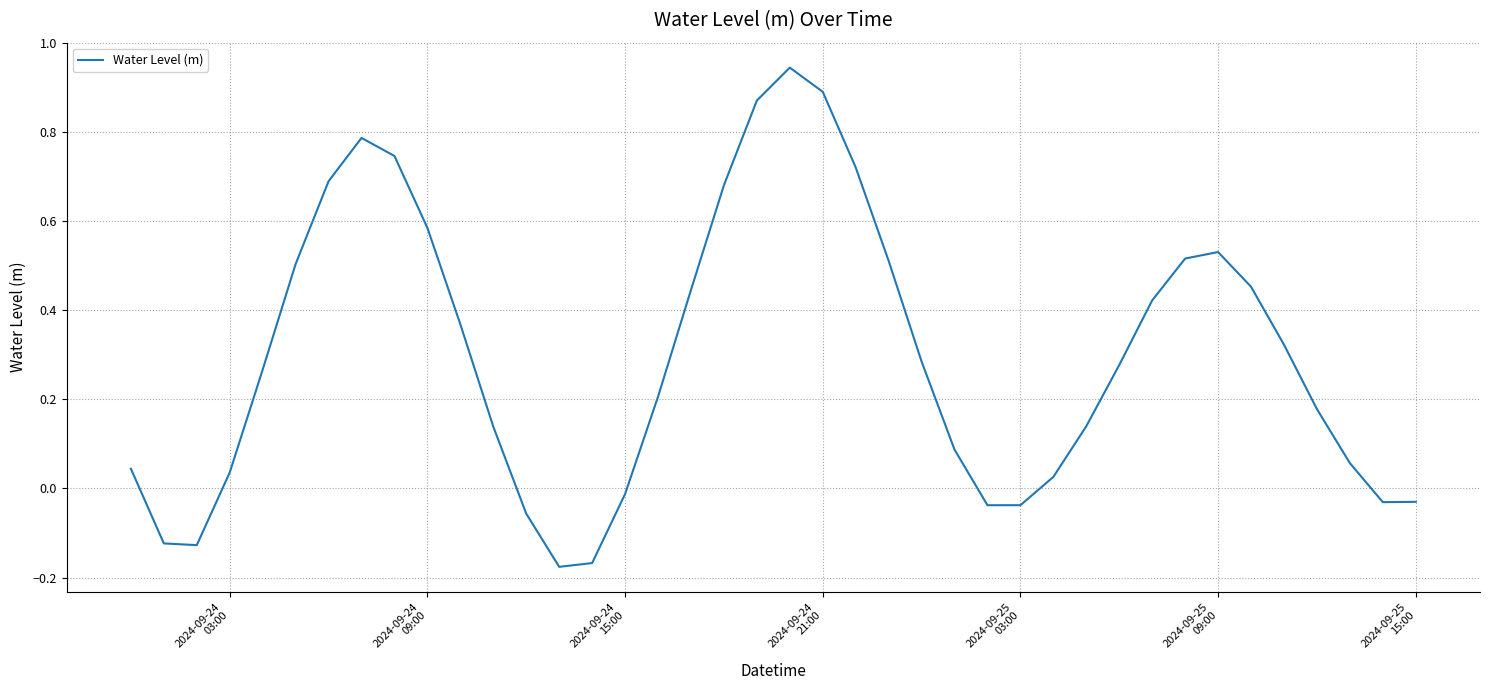

What is the difference between the maximum and minimum values?

1.1